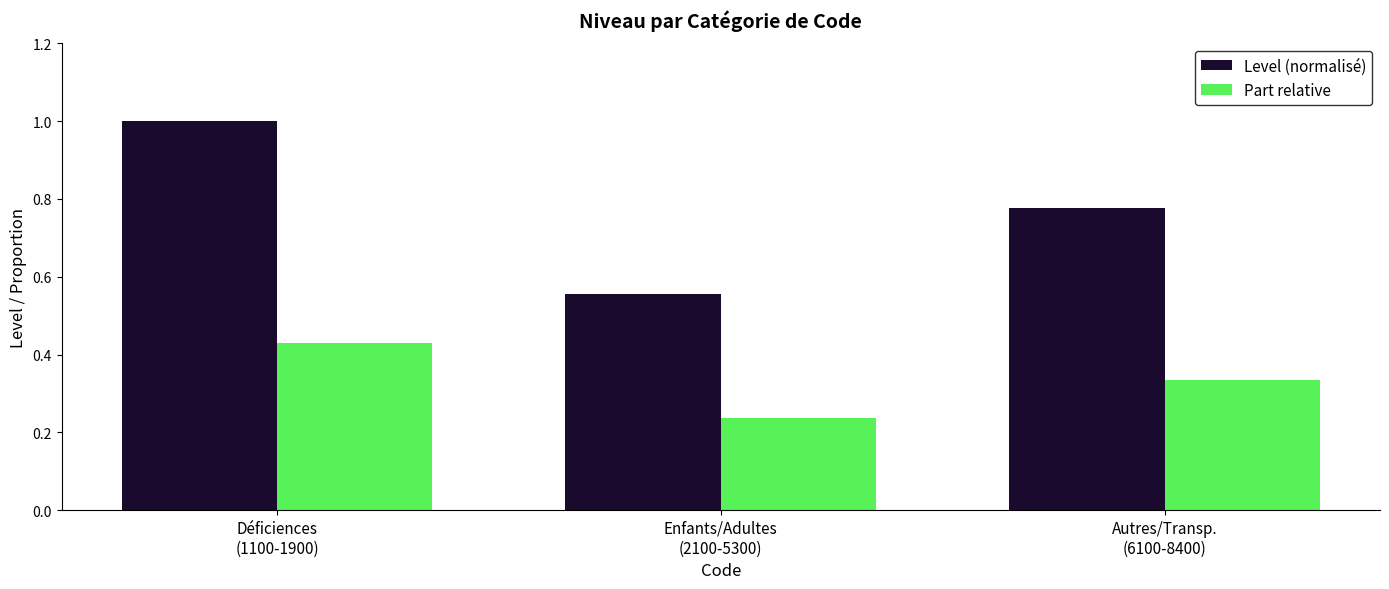

At how many categories does at least one series exceed 0?

3